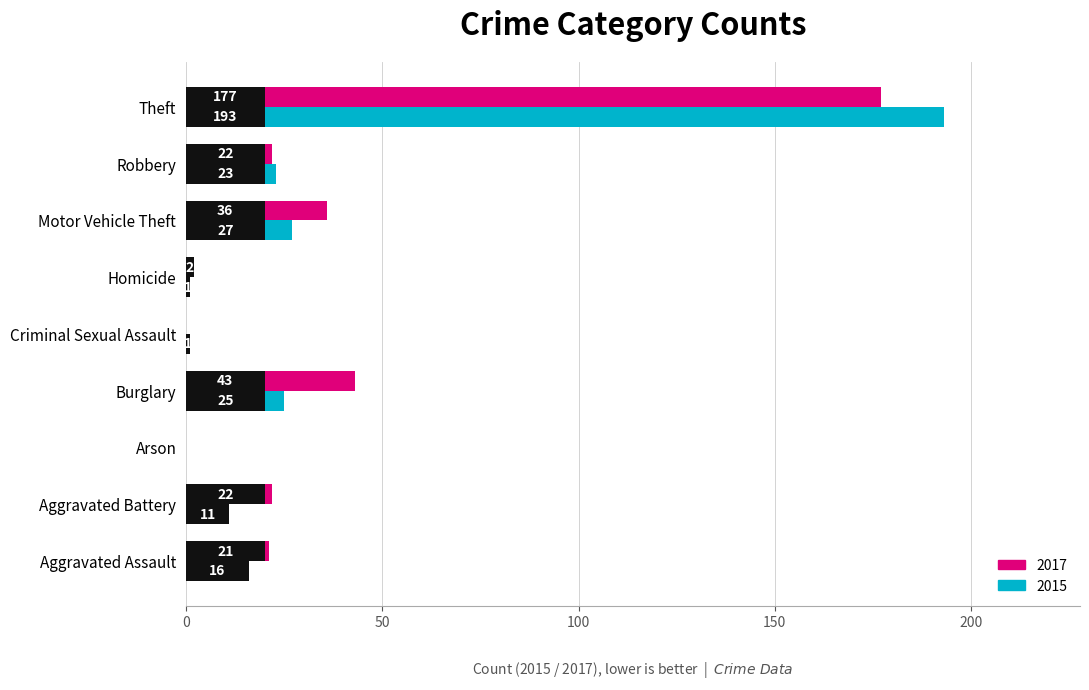

How many series are shown in this chart?

2